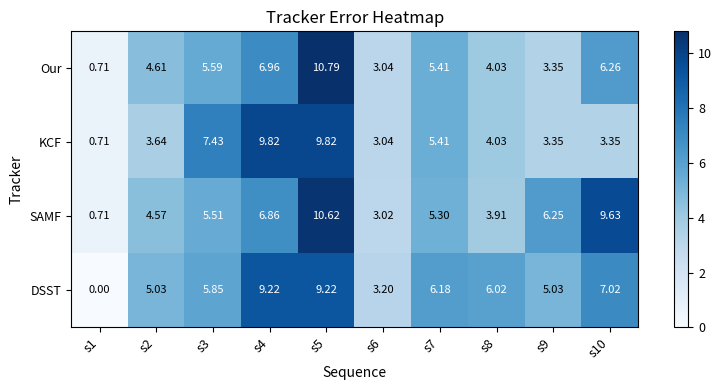

Between s3 and s4, which series saw the biggest shift?

DSST